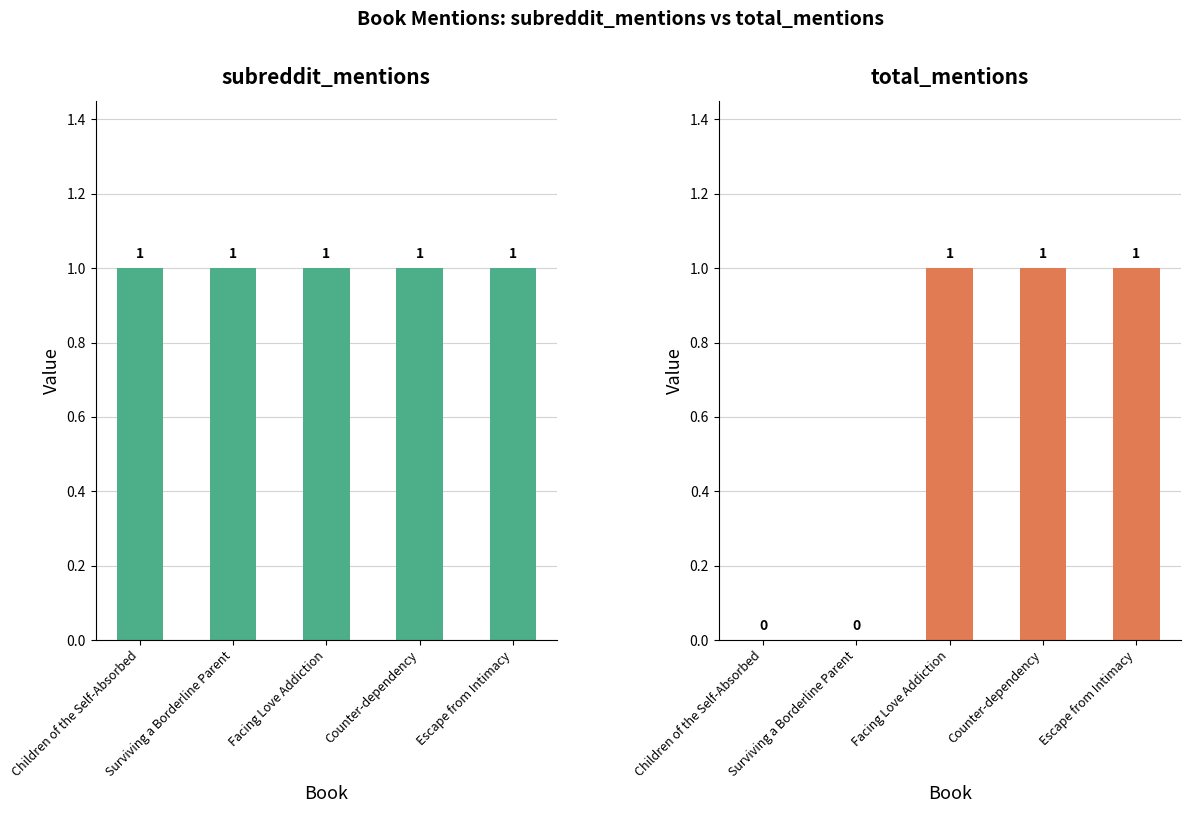

How many distinct data groups are displayed?

2